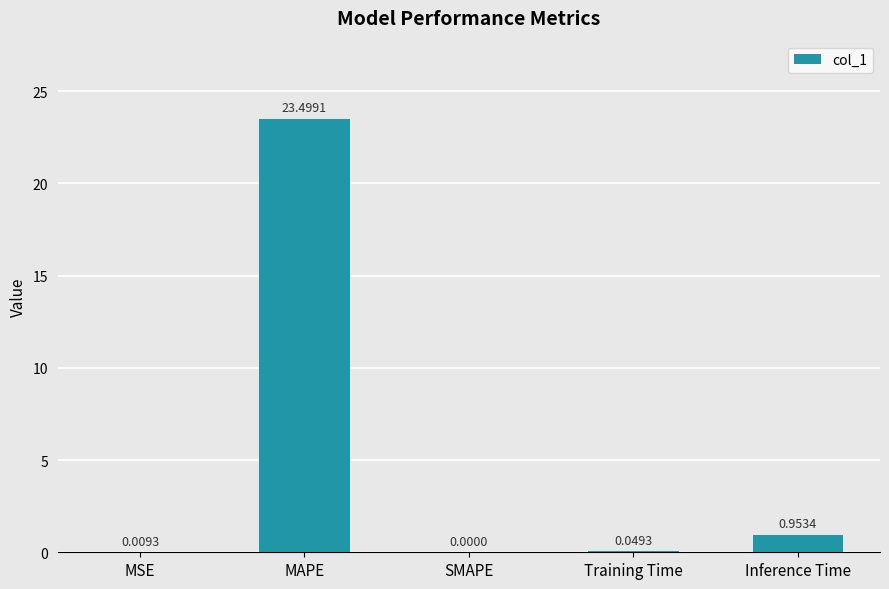

The value at SMAPE is 0.0. True or false?

True